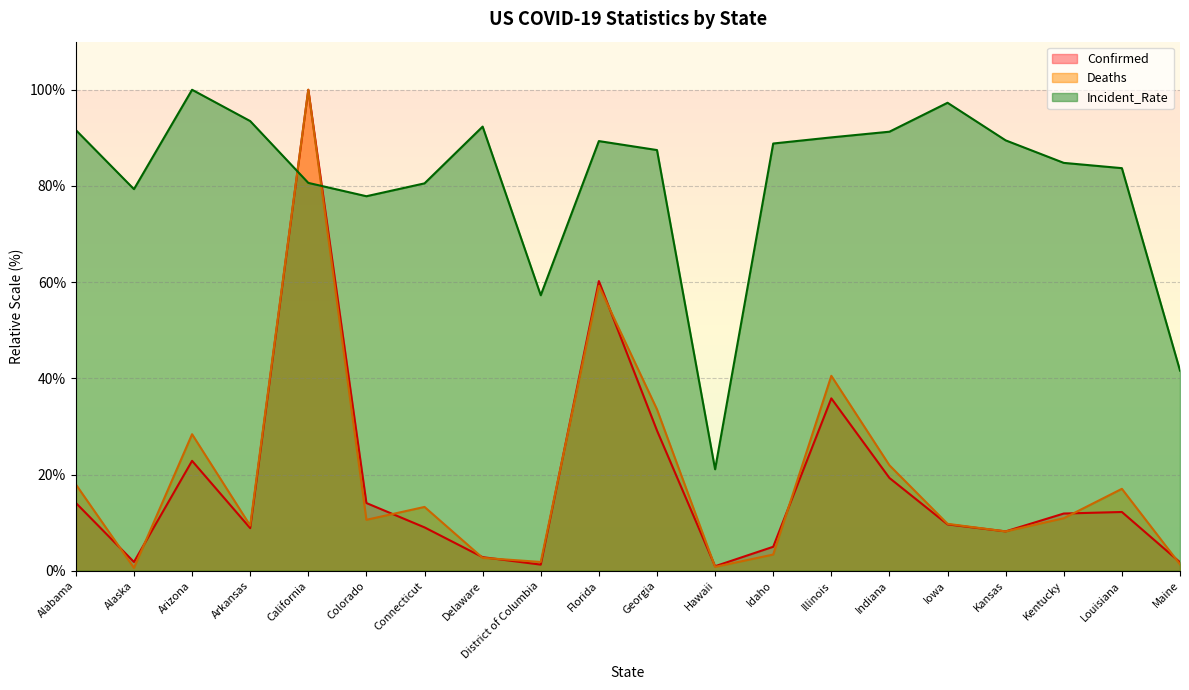

What position from the left is Hawaii?

12